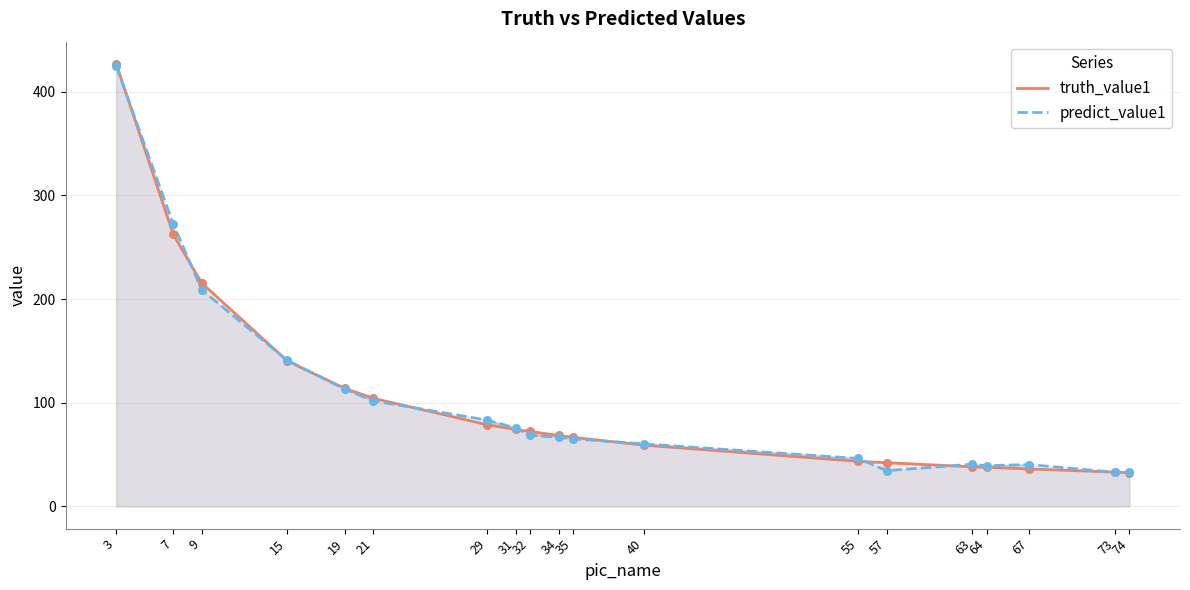

What are all the series names shown in the legend?

truth_value1, predict_value1